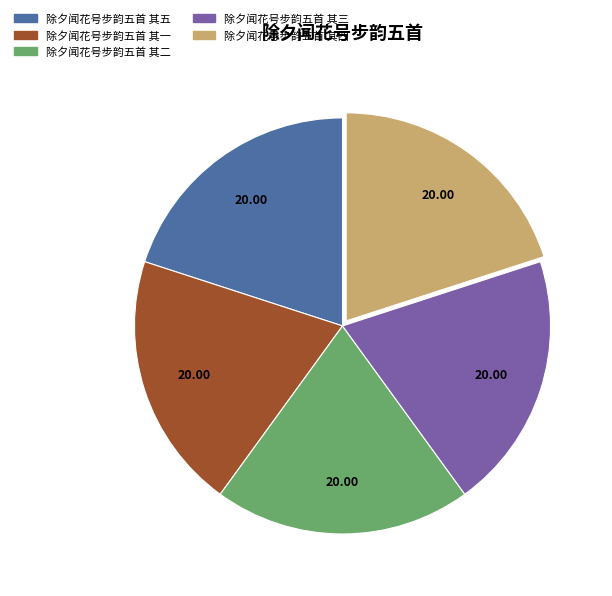

Is there a majority slice in this chart?

No